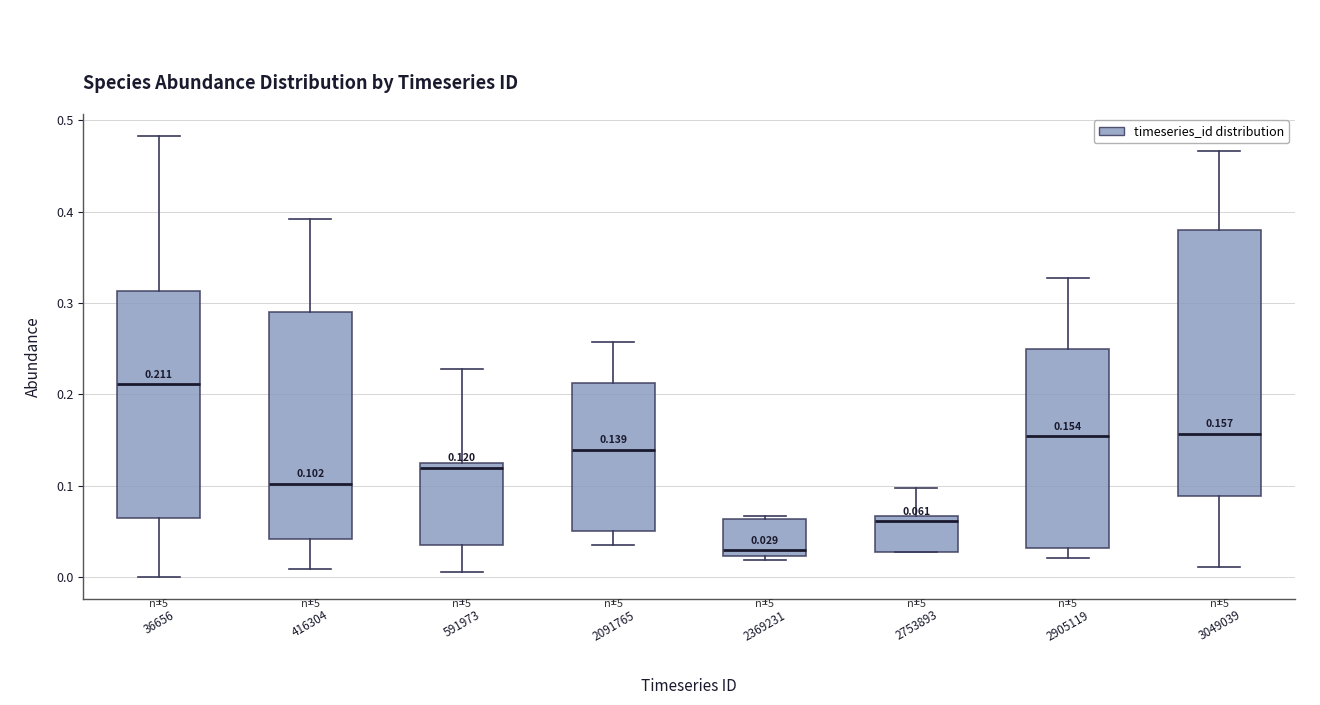

Which box is the tallest, from its lower edge to its upper edge?

3049039